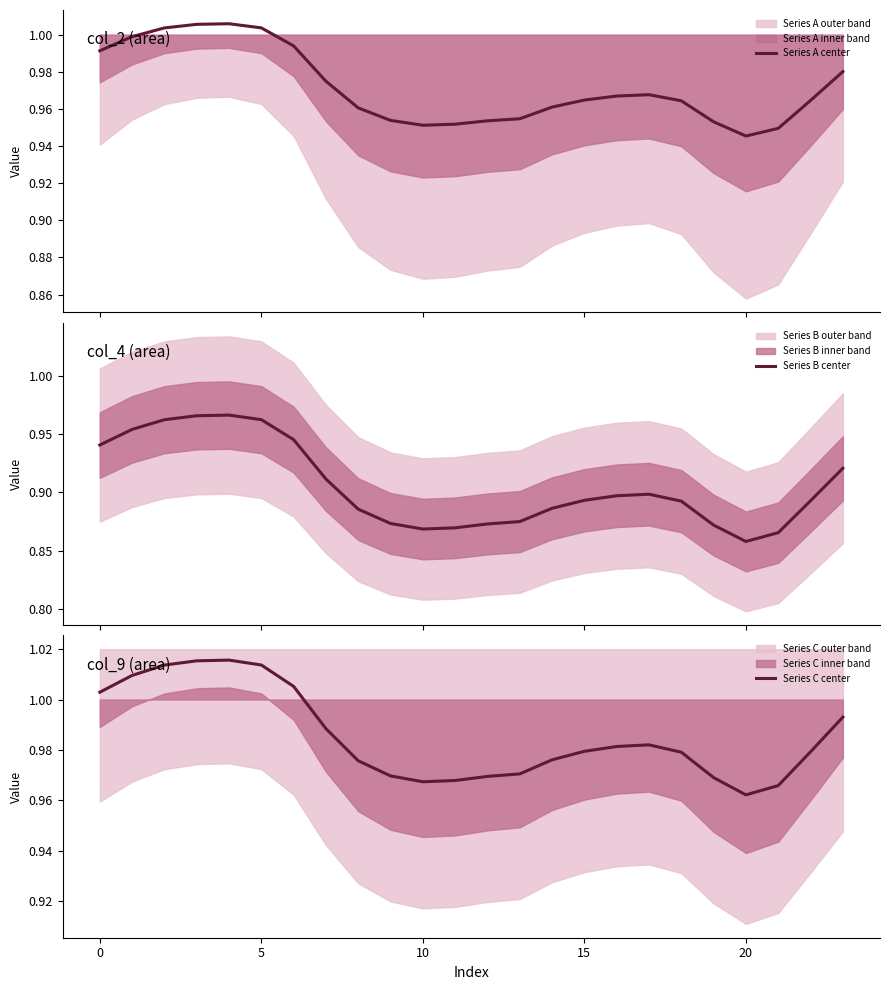

At which label is Series C center closest to 0?

20